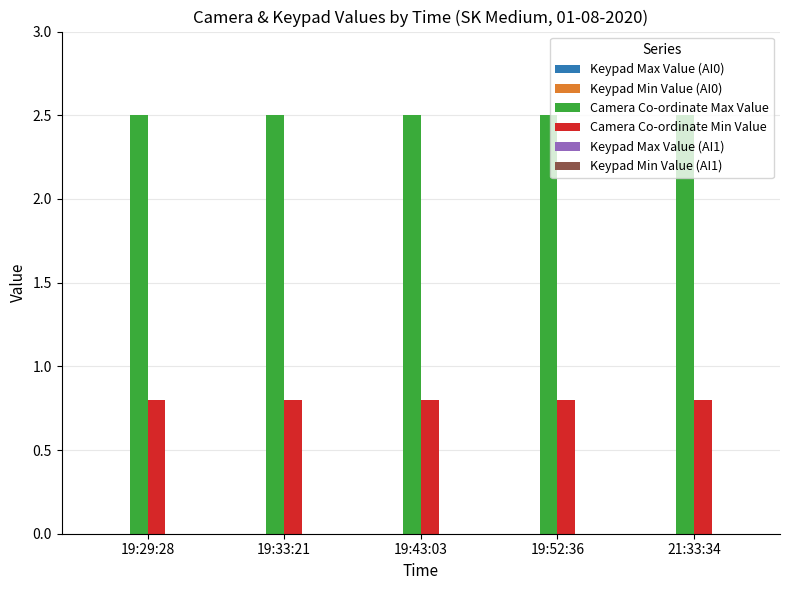

What is the sum of all Camera Co-ordinate Max Value values?

12.5